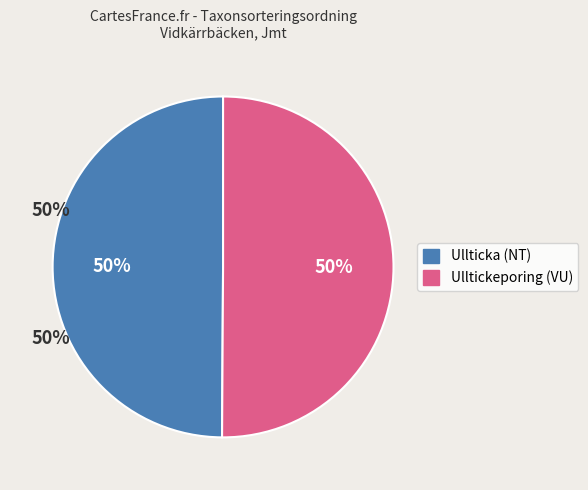

Count the number of slices in the pie.

2